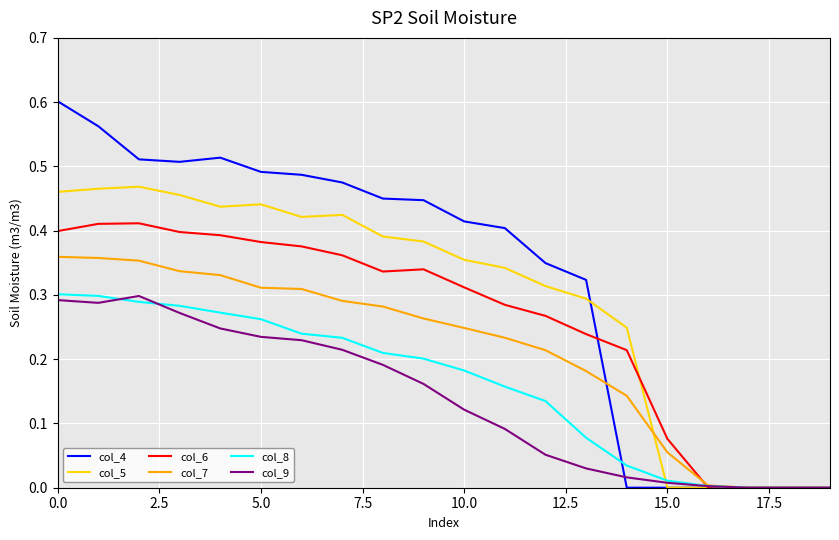

What are all the series names shown in the legend?

col_4, col_5, col_6, col_7, col_8, col_9